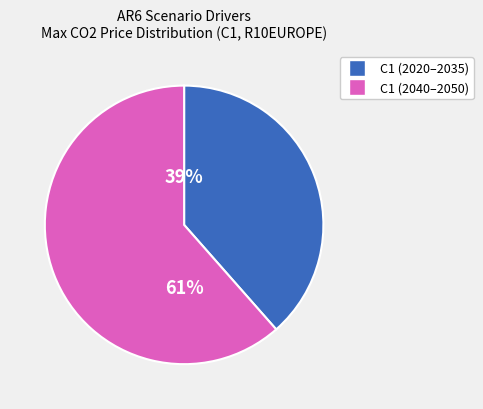

Is there a majority slice in this chart?

Yes